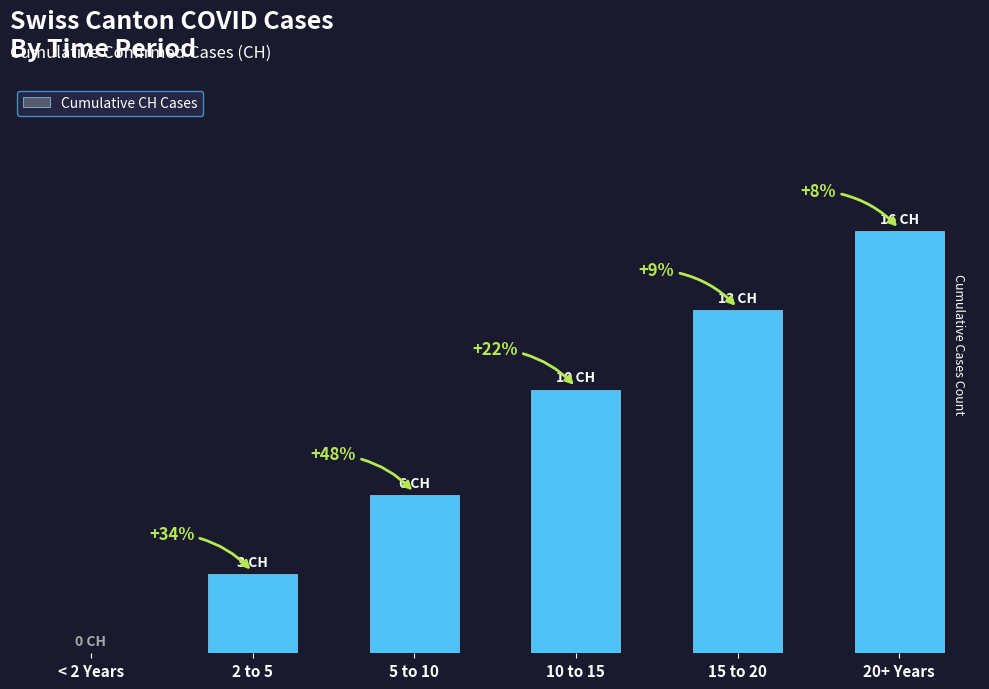

Reading left to right, list all the values displayed in this chart.

< 2 Years=0	2 to 5=3	5 to 10=6	10 to 15=10	15 to 20=13	20+ Years=16